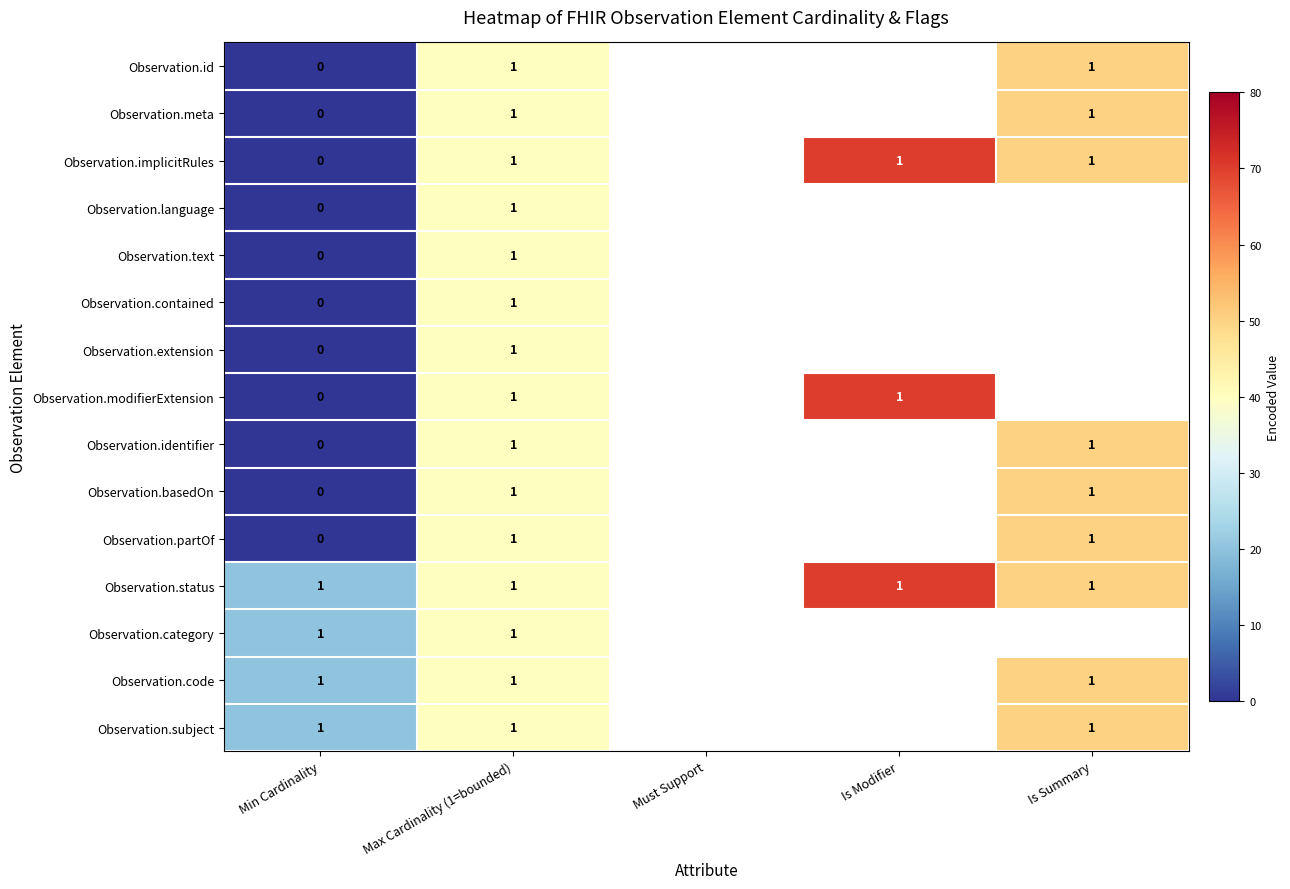

True or false: Observation.category has a value of 2 at Max Cardinality (1=bounded).

False